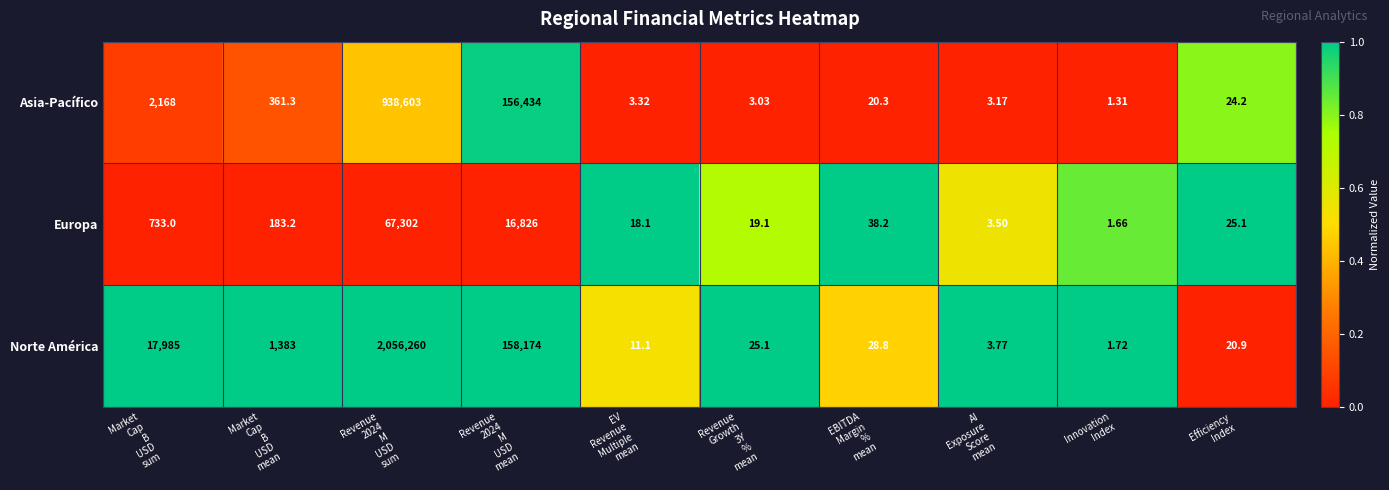

Which series has the largest total across all categories?

Norte América